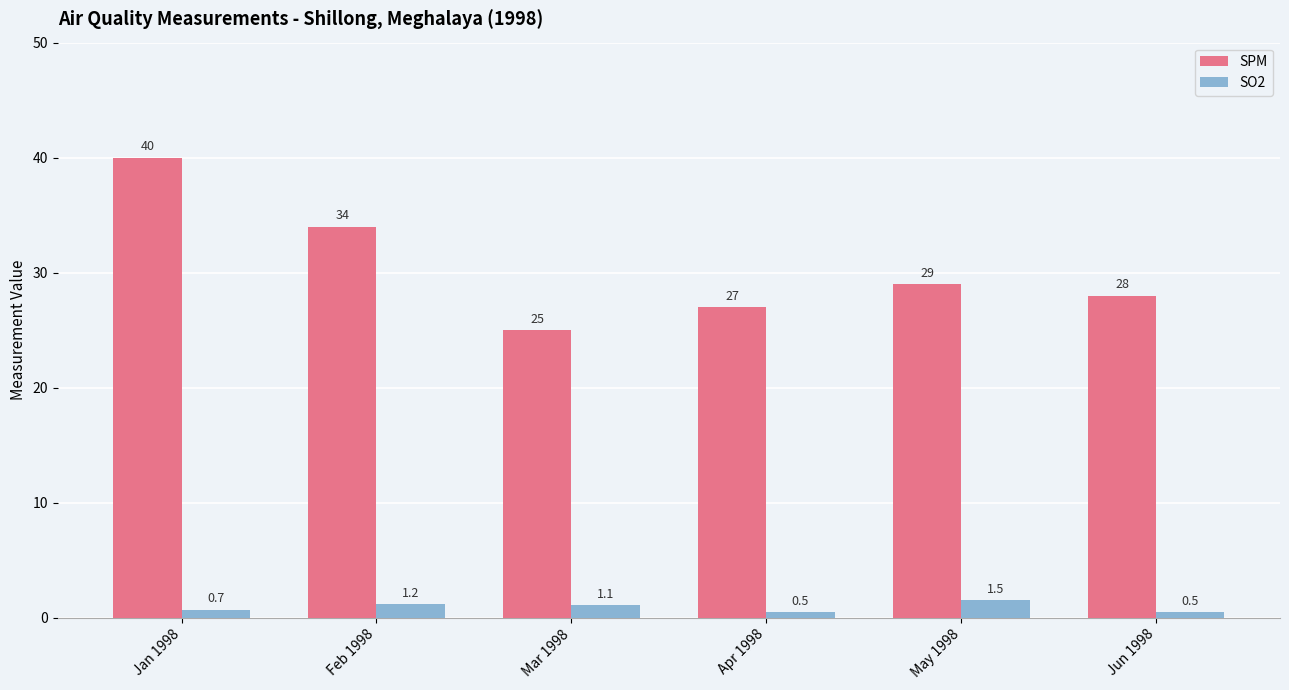

Is the value of SO2 at Feb 1998 greater than the value of SPM at Jun 1998?

No